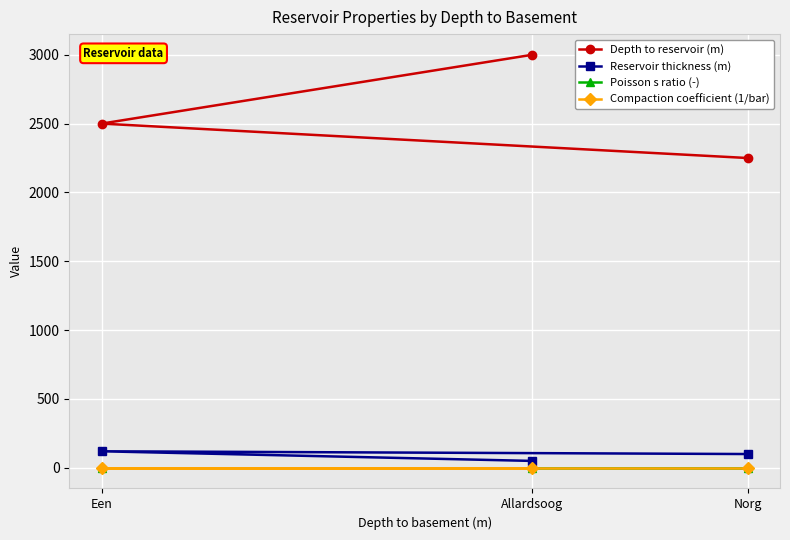

List the series in order of their peak value, lowest first.

Compaction coefficient (1/bar), Poisson s ratio (-), Reservoir thickness (m), Depth to reservoir (m)